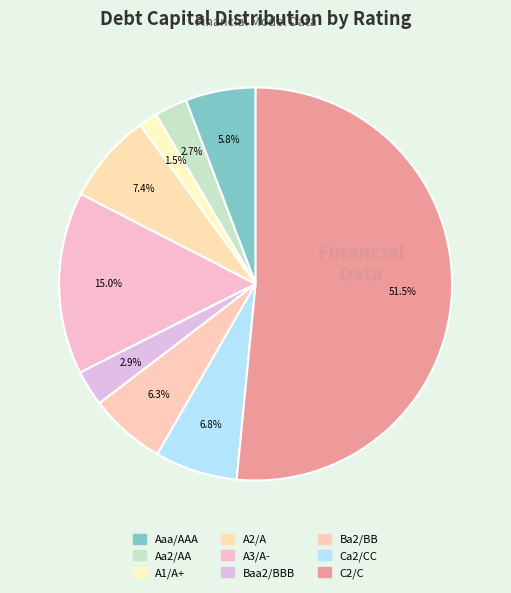

Count the number of slices in the pie.

9